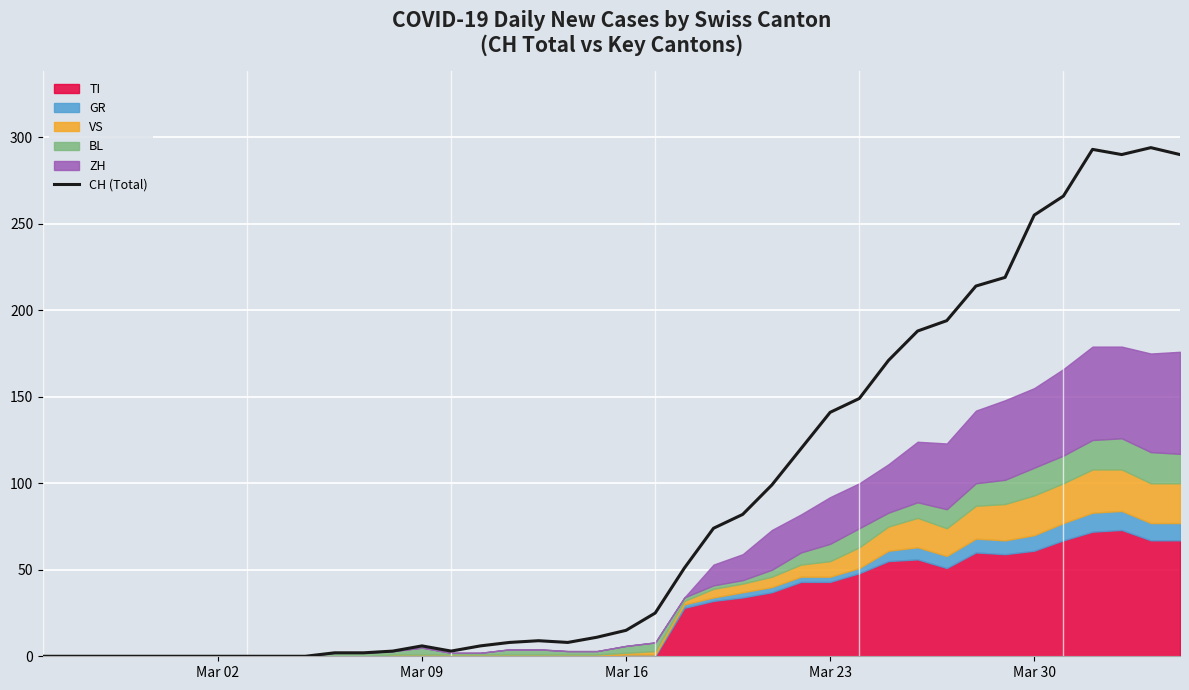

How many interior local peaks (higher than both neighbors) does the data have?

4